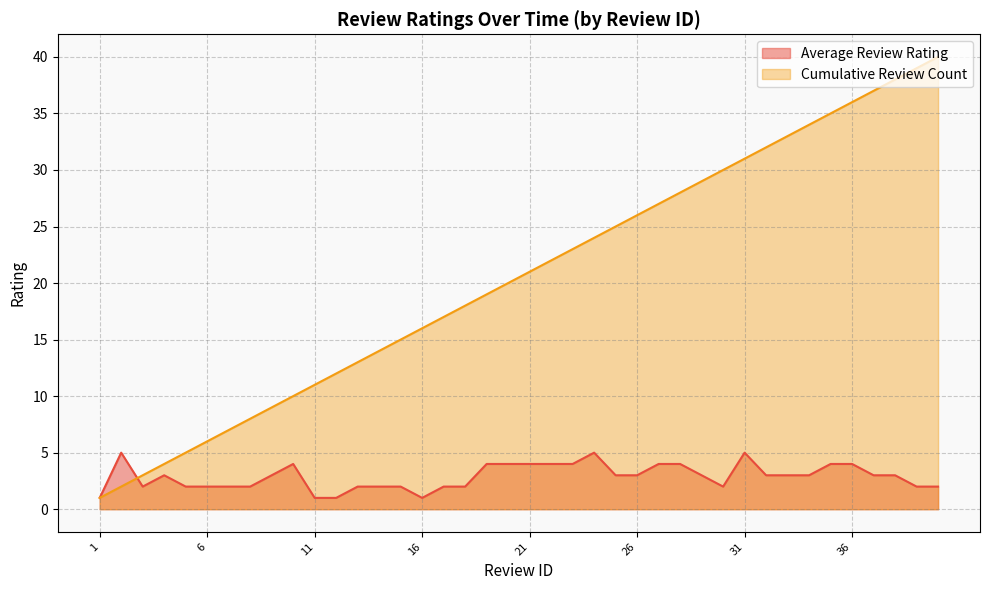

Reading left to right, transcribe all the data shown in this chart.

1=1	2=5	3=2	4=3	5=2	6=2	7=2	8=2	9=3	10=4	11=1	12=1	13=2	14=2	15=2	16=1	17=2	18=2	19=4	20=4	21=4	22=4	23=4	24=5	25=3	26=3	27=4	28=4	29=3	30=2	31=5	32=3	33=3	34=3	35=4	36=4	37=3	38=3	39=2	40=2